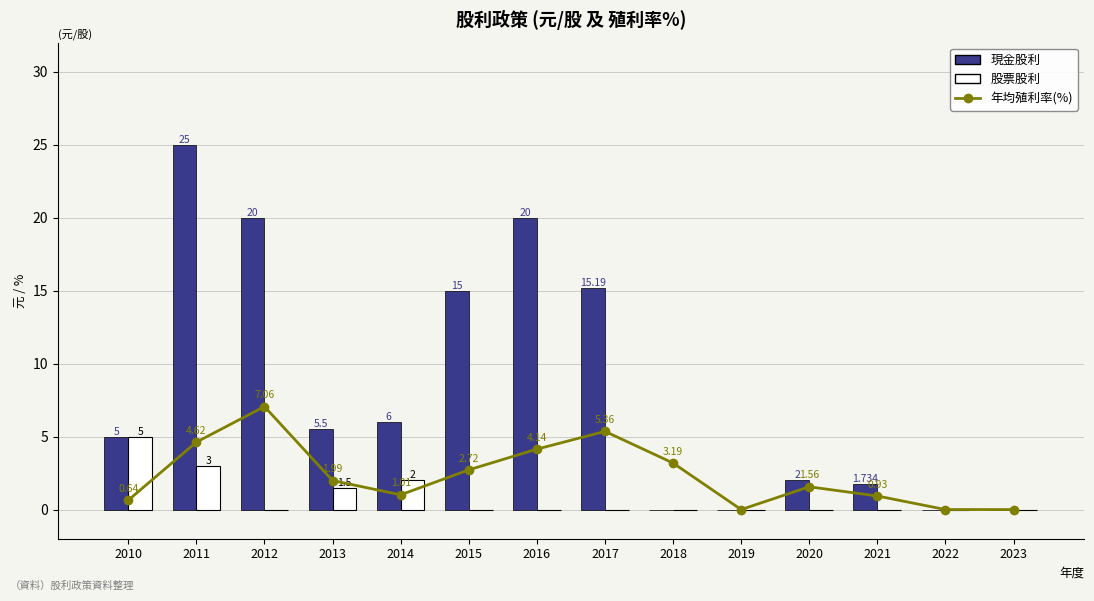

How many 股票股利 values are between 0 and 1?

10